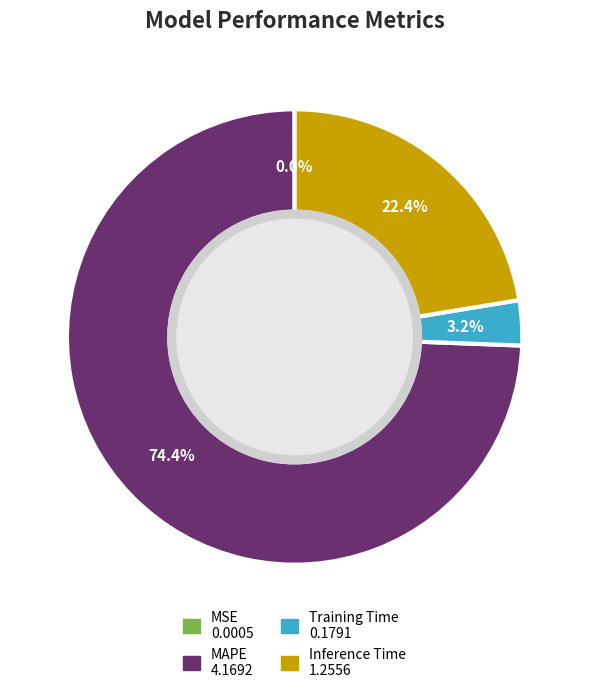

Do MAPE and Training Time together represent more than half of the pie?

Yes